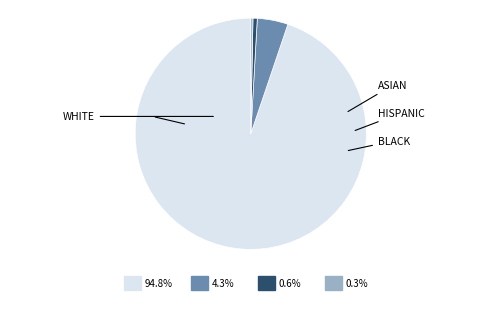

To the nearest percent, what is the combined percentage of Other and Ordinal?

5%